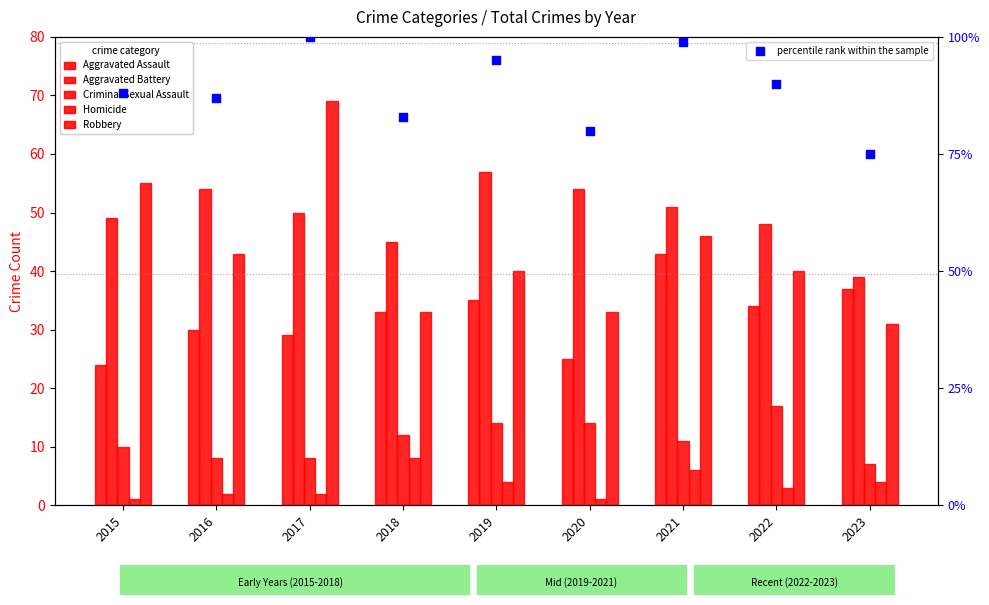

What are all the series names shown in the legend?

Aggravated Assault, Aggravated Battery, Criminal Sexual Assault, Homicide, Robbery, percentile rank within the sample